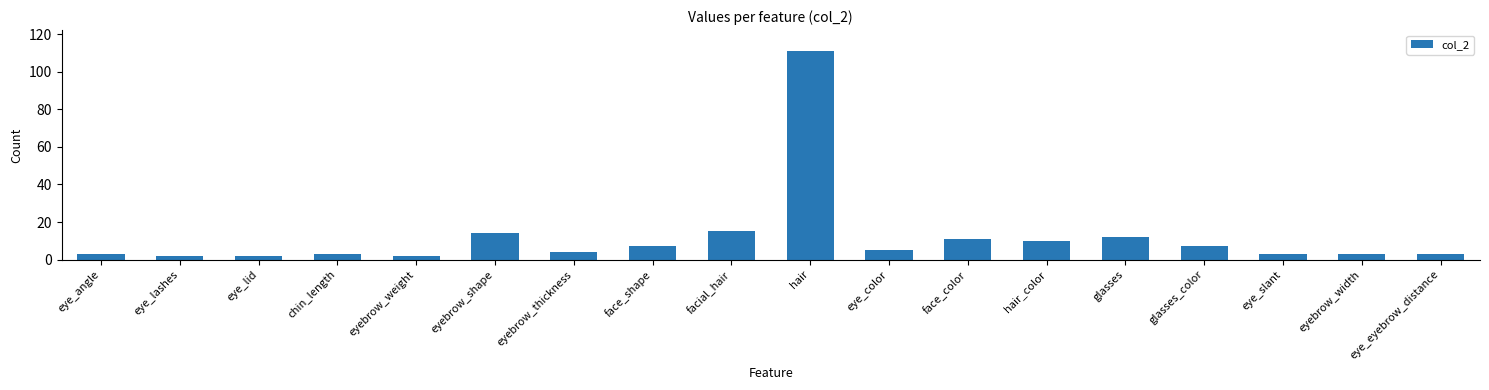

Which has a higher value, hair_color or facial_hair?

facial_hair